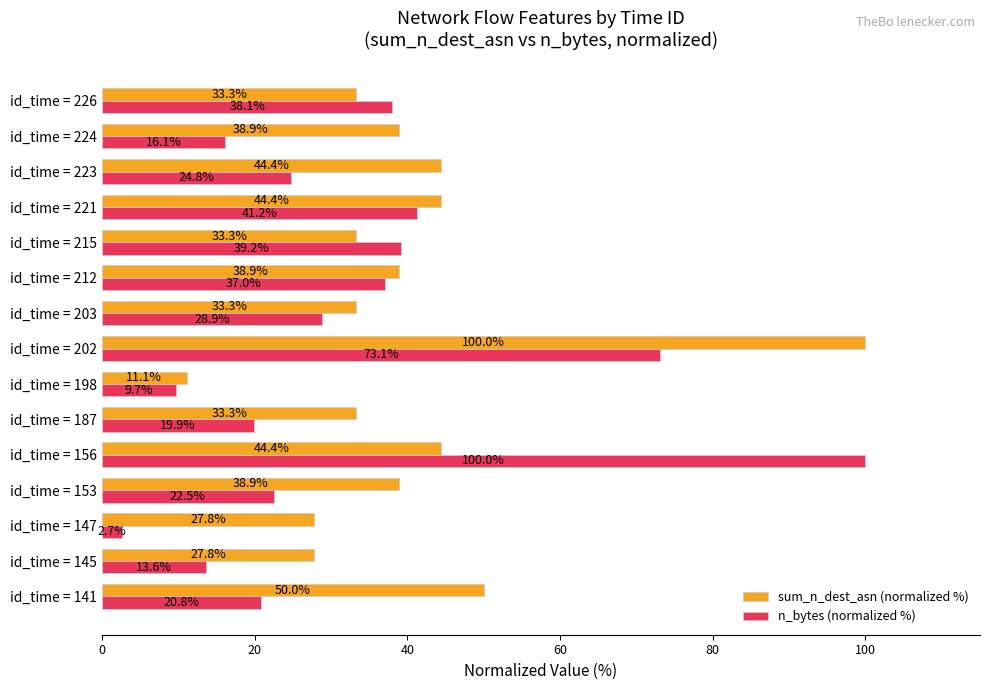

Which series has the largest total across all categories?

sum_n_dest_asn (normalized %)